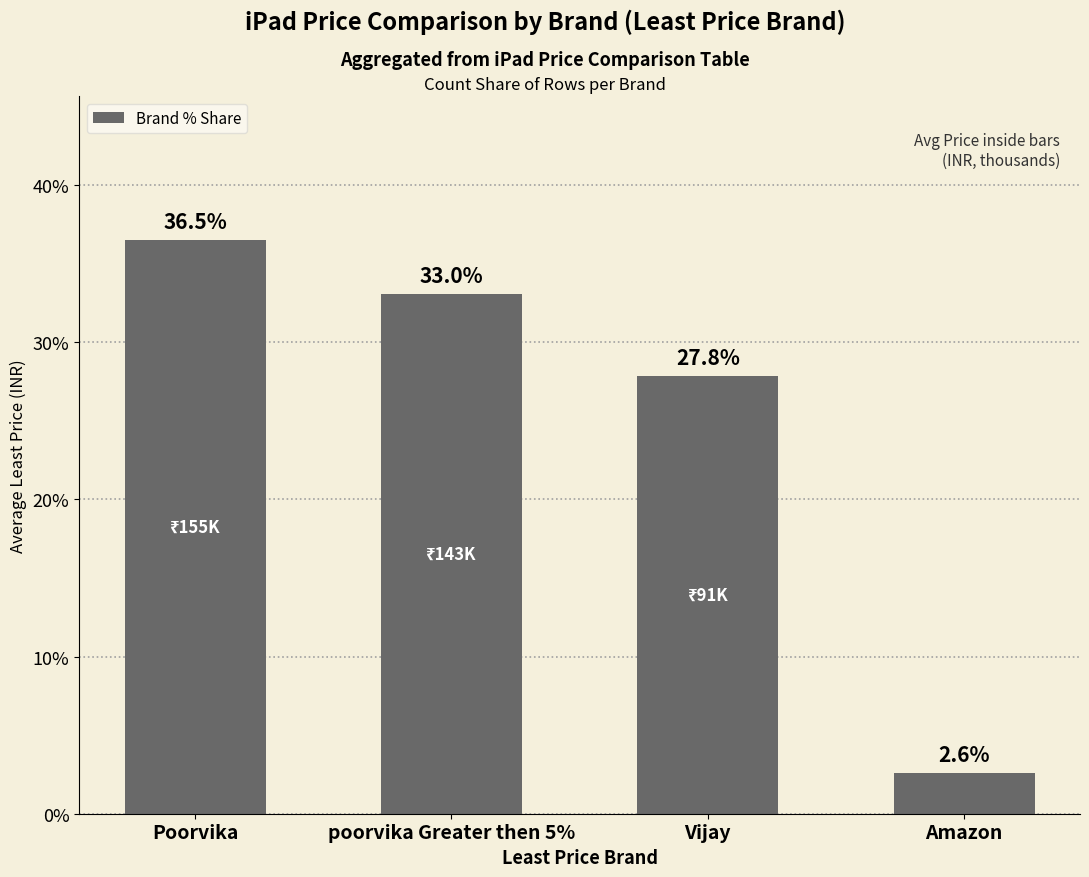

True or false: the data shows 0.8 at Amazon.

False